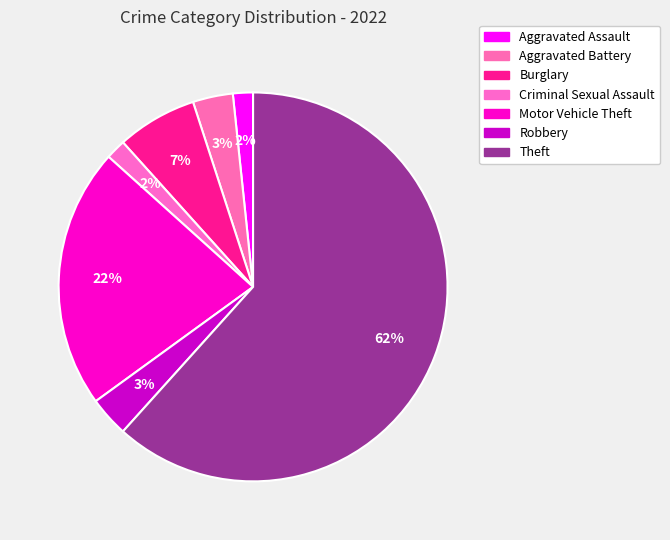

To the nearest percent, what percentage of the pie is Burglary?

7%